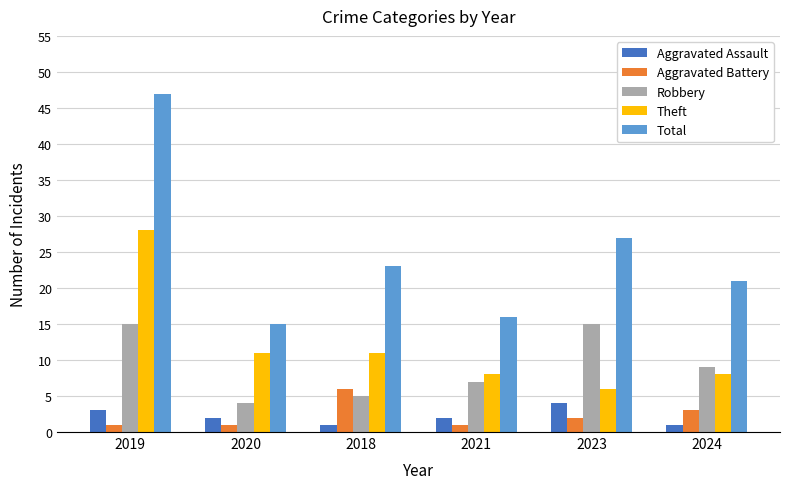

What is the difference between the highest and lowest values at 2019?

46